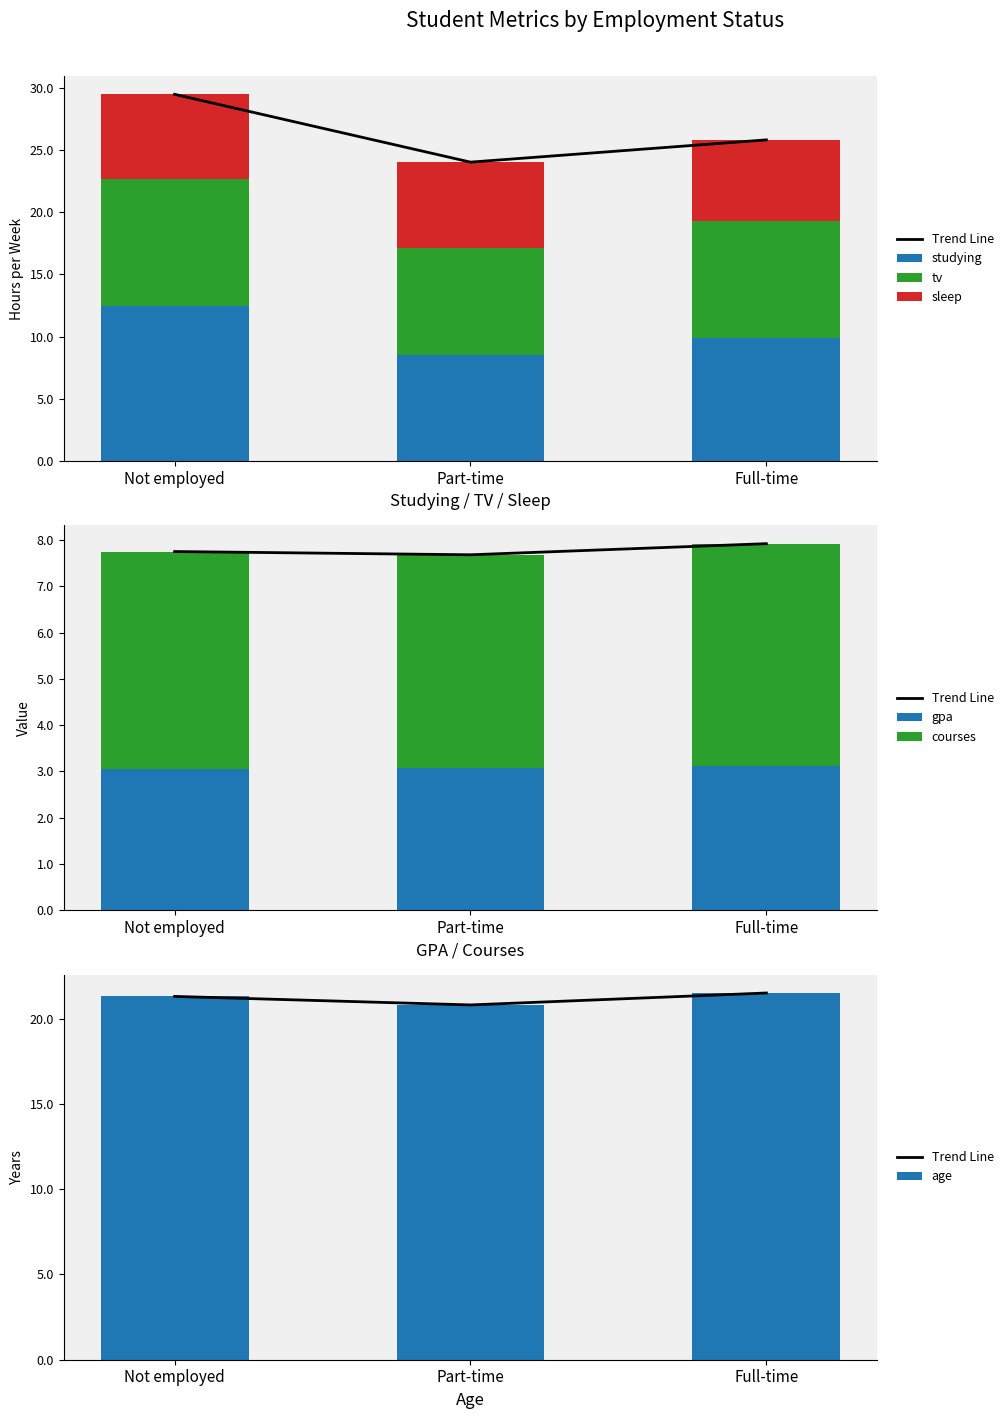

At which label does tv first exceed 9?

Not employed